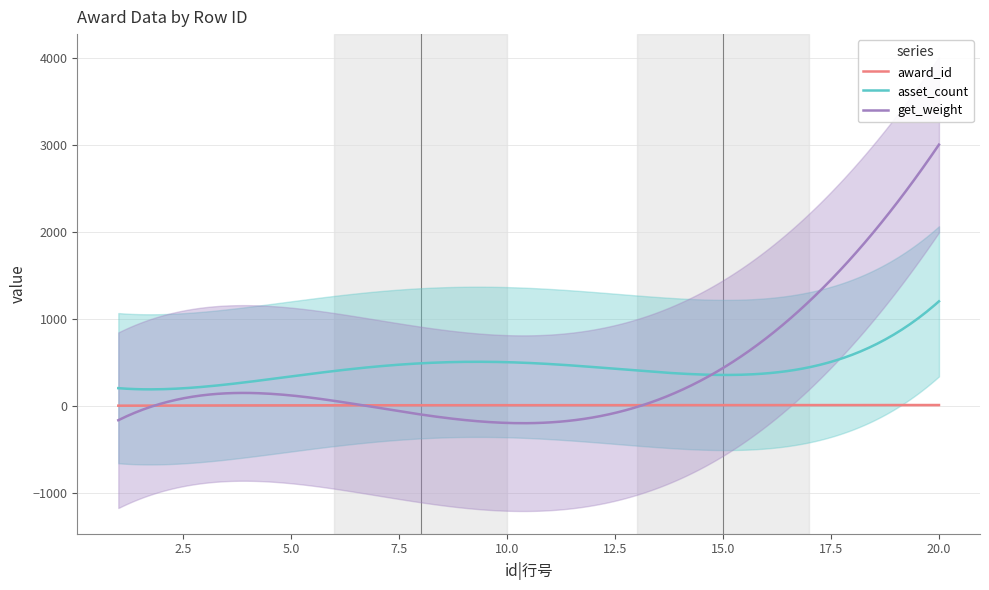

Which has a higher value, 7 or 10?

7